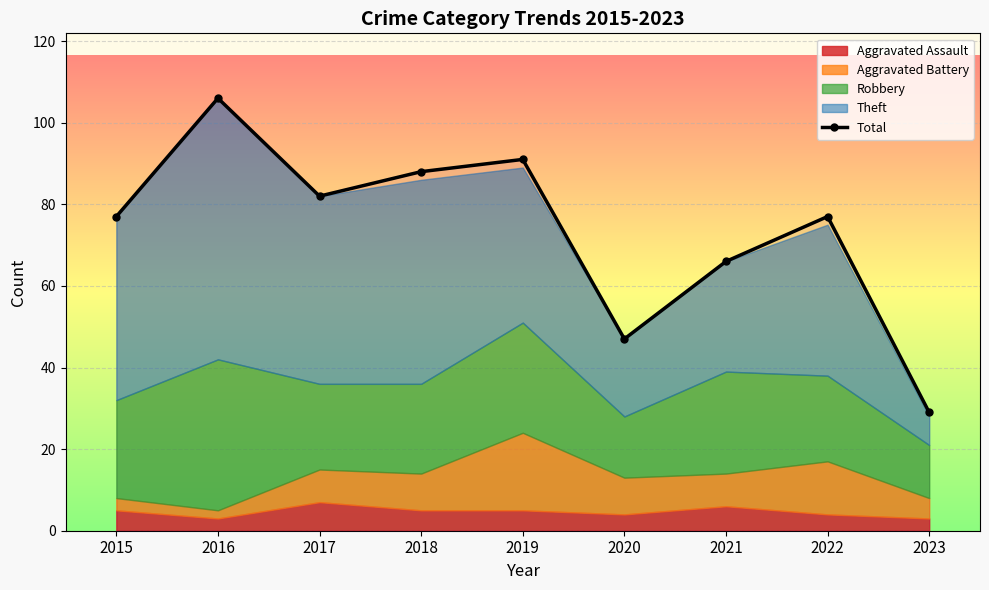

What is the difference between the maximum and second lowest values?

59